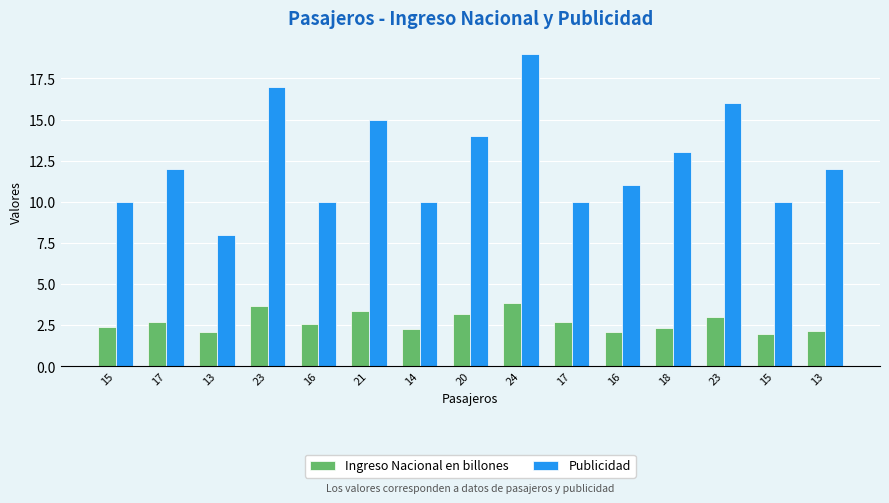

List the labels in order of Ingreso Nacional en billones value, smallest first.

15, 16, 13, 13, 14, 18, 15, 16, 17, 17, 23, 20, 21, 23, 24